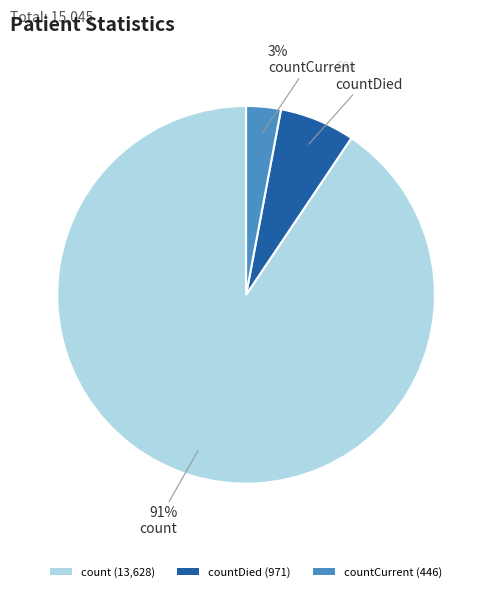

Do countDied (971) and count (13,628) together represent more than half of the pie?

Yes